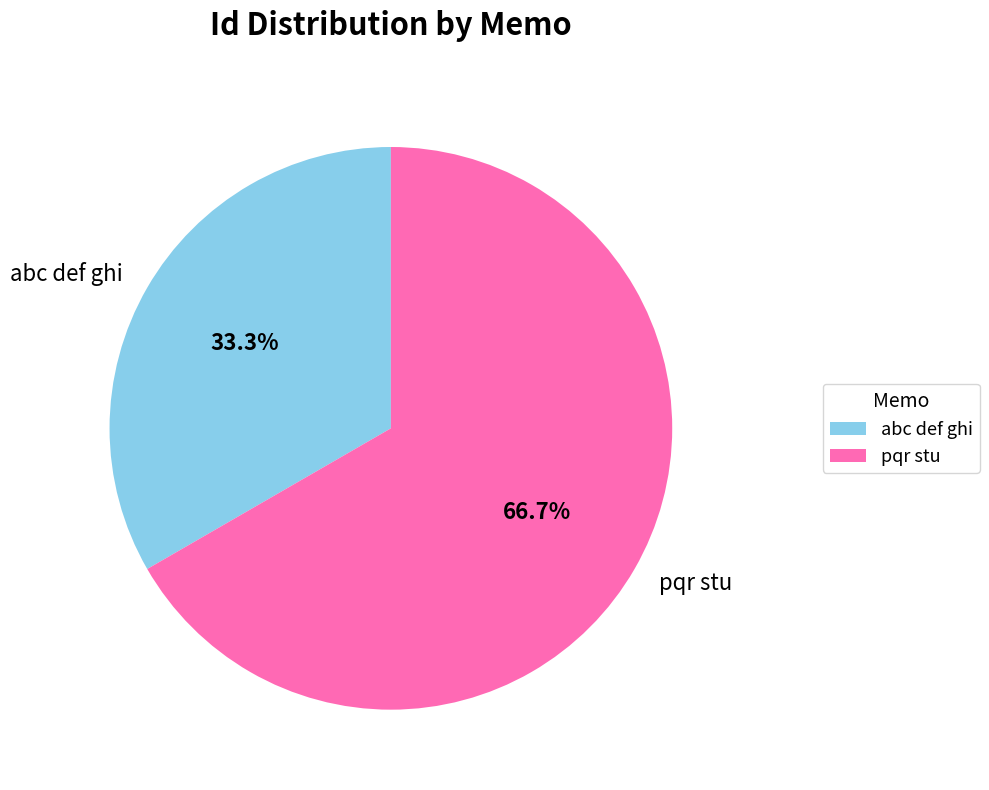

Does abc def ghi account for over 50% of the chart?

No